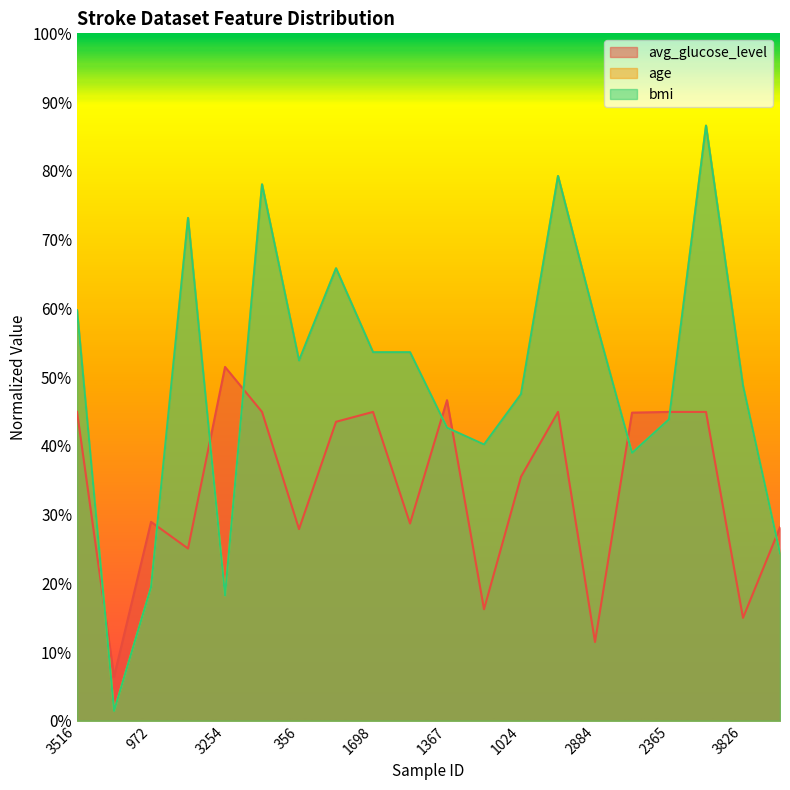

In avg_glucose_level, how many points are lower than both neighbors (excluding endpoints)?

7